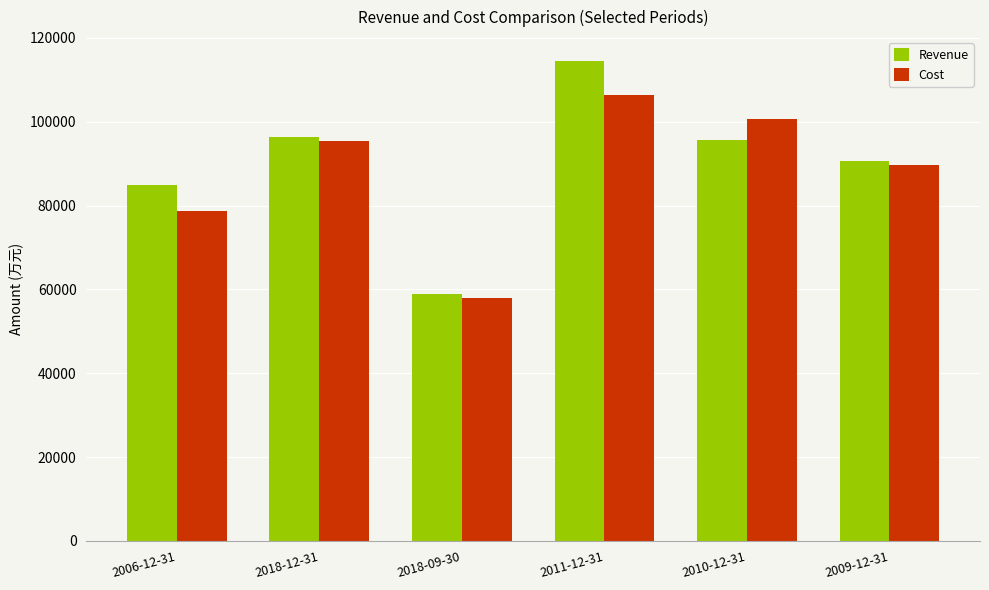

Does the chart contain any negative values?

No